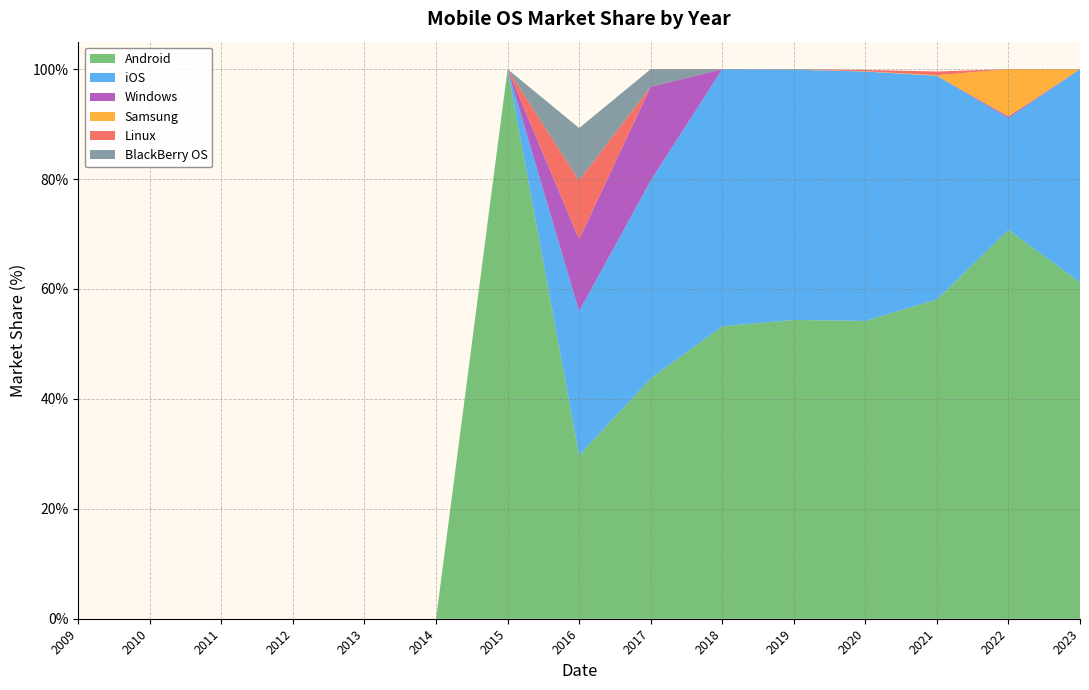

Reading left to right, list all the values displayed in this chart.

Android: 0.0	0.0	0.0	0.0	0.0	0.0	100.0	29.8	43.7	53.2	54.4	54.2	58.1	70.8	61.2
iOS: 0.0	0.0	0.0	0.0	0.0	0.0	0.0	26.2	36.0	46.8	45.5	45.4	40.7	20.3	38.8
Windows: 0.0	0.0	0.0	0.0	0.0	0.0	0.0	13.1	17.1	0.0	0.0	0.0	0.0	0.3	0.0
Samsung: 0.0	0.0	0.0	0.0	0.0	0.0	0.0	0.0	0.0	0.0	0.0	0.1	0.1	8.7	0.0
Linux: 0.0	0.0	0.0	0.0	0.0	0.0	0.0	10.7	0.0	0.0	0.0	0.2	0.7	0.0	0.0
BlackBerry OS: 0.0	0.0	0.0	0.0	0.0	0.0	0.0	9.5	3.2	0.0	0.1	0.0	0.0	0.0	0.0